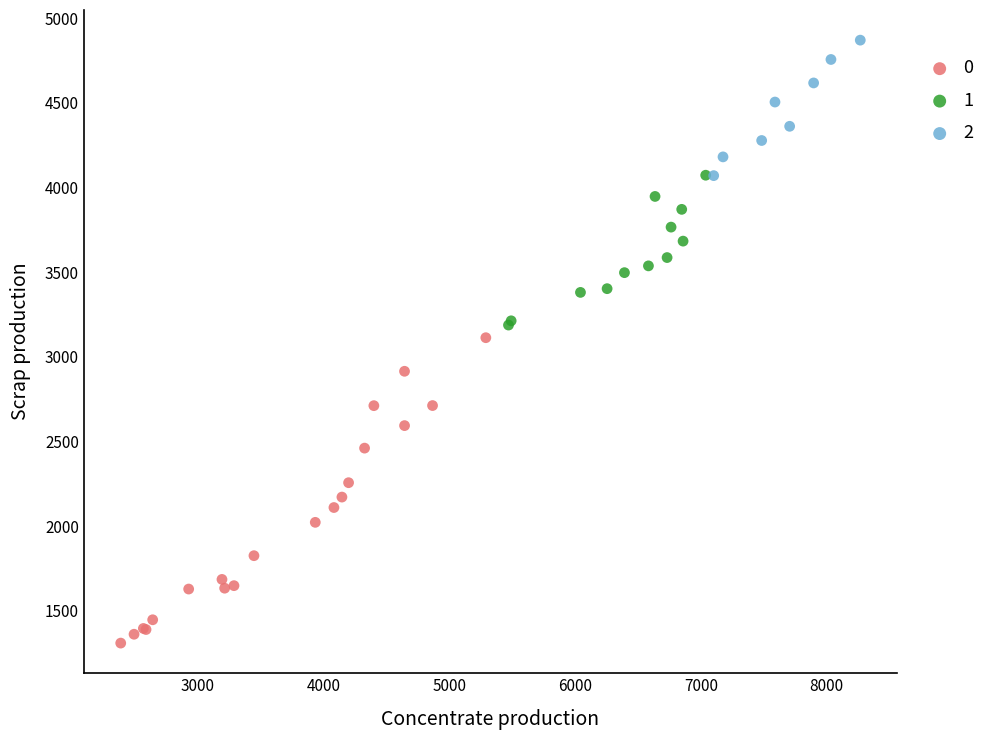

Which series reaches the maximum Y coordinate?

2